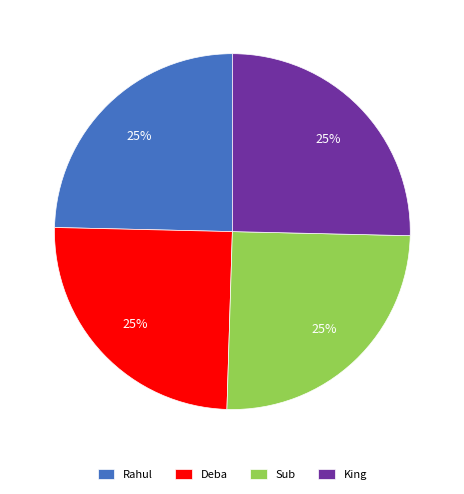

What is the ratio of the value at Sub to the value at Rahul?

1.0